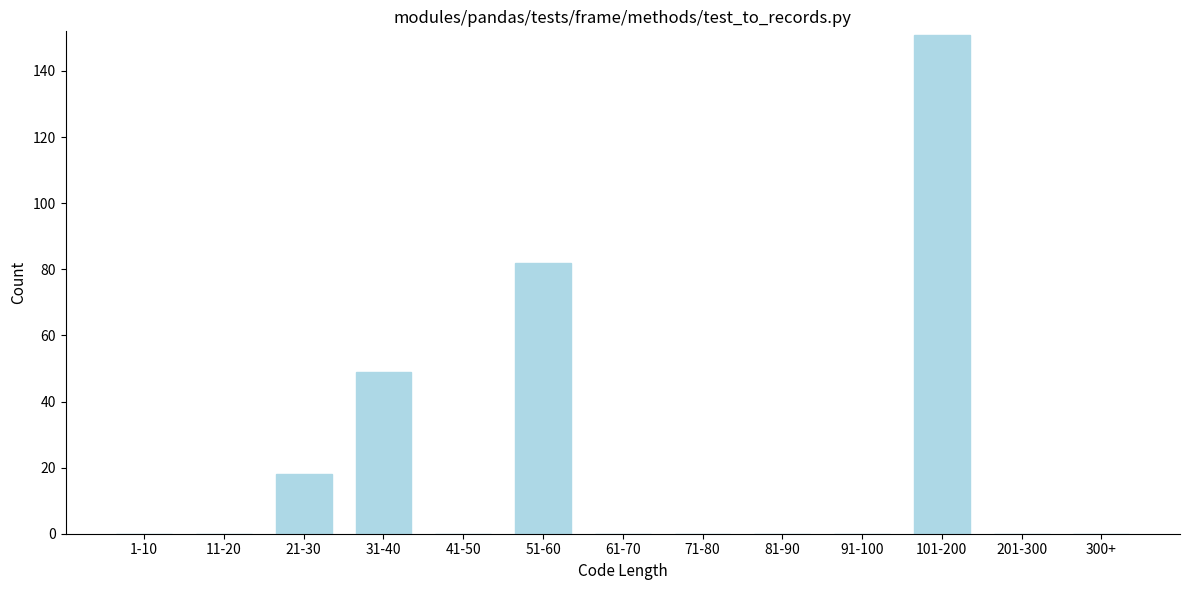

Reading left to right, what are all the values shown in this chart?

1-10=0	11-20=0	21-30=18	31-40=49	41-50=0	51-60=82	61-70=0	71-80=0	81-90=0	91-100=0	101-200=151	201-300=0	300+=0